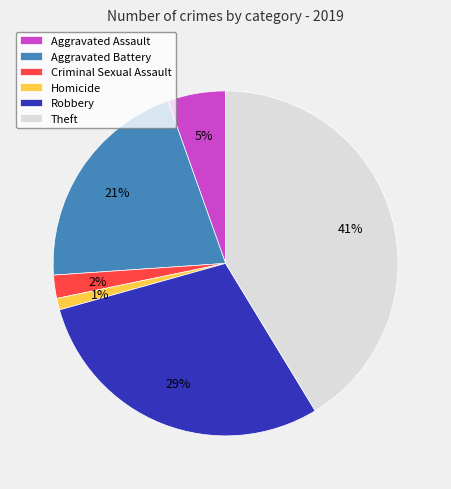

Is the sum of Homicide and Aggravated Battery greater than half?

No